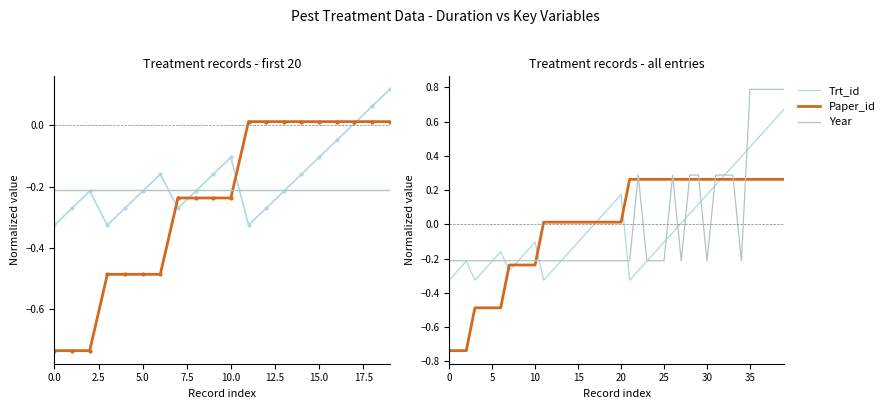

At how many categories does at least one series exceed 0?

29